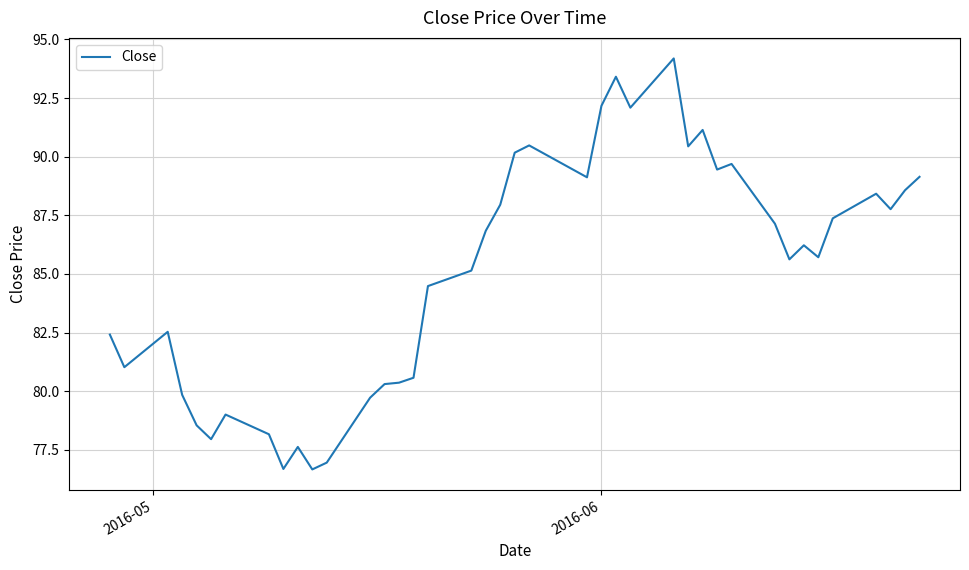

What is the minimum value shown in the chart?

76.7